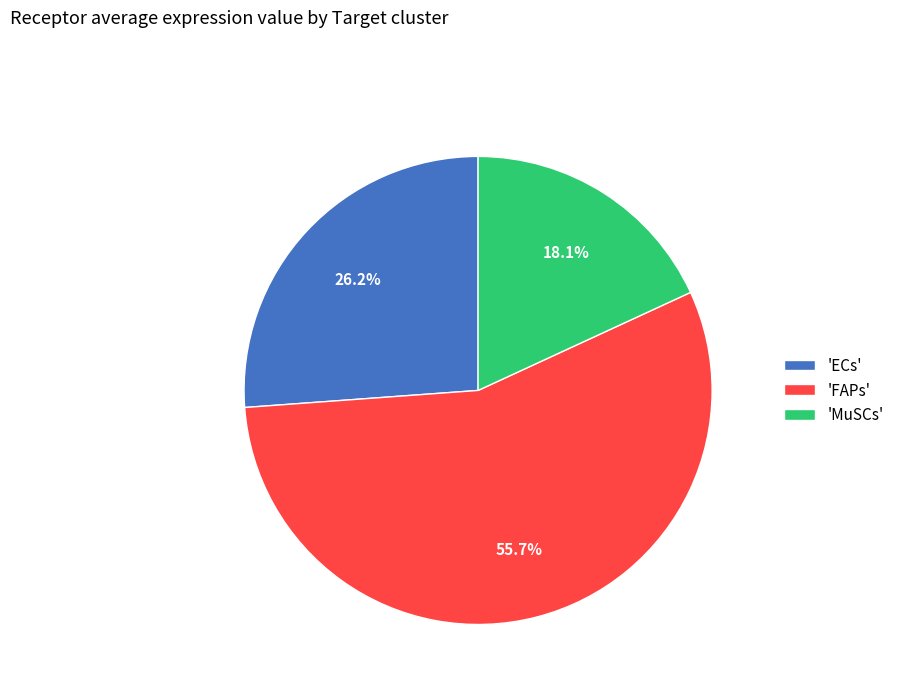

What is the ratio of the value at 'MuSCs' to the value at 'FAPs'?

0.3